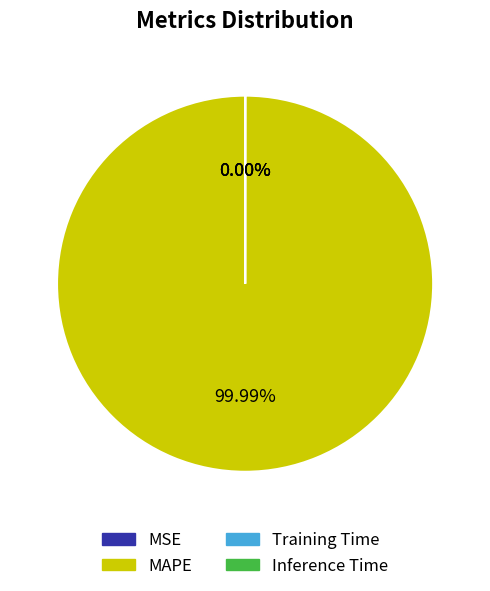

Which category has the smallest portion of the pie?

MSE